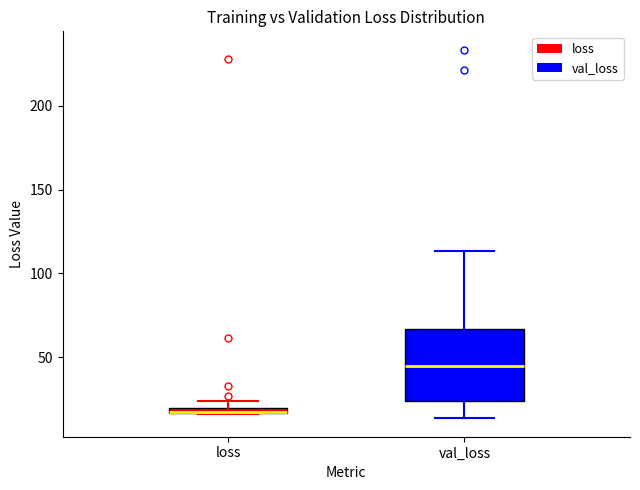

Comparing the boxes themselves (not the whiskers), which one is the tallest?

val_loss